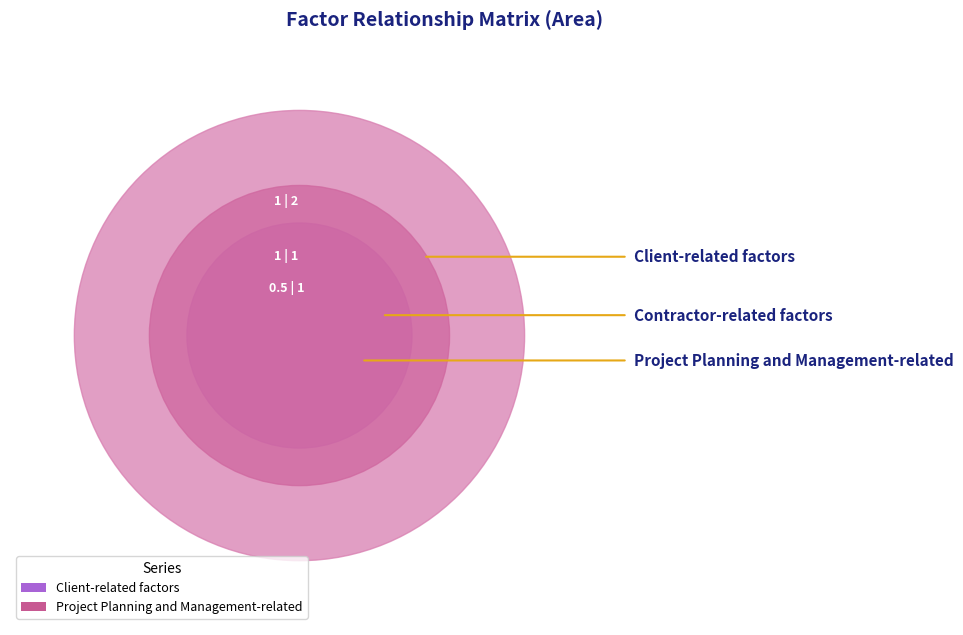

Reading left to right, list all the values displayed in this chart.

Client-related factors: Client-related factors=1.0	Contractor-related factors=1.0	Project Planning and Management-related=0.5
Project Planning and Management-related: Client-related factors=2.0	Contractor-related factors=1.0	Project Planning and Management-related=1.0